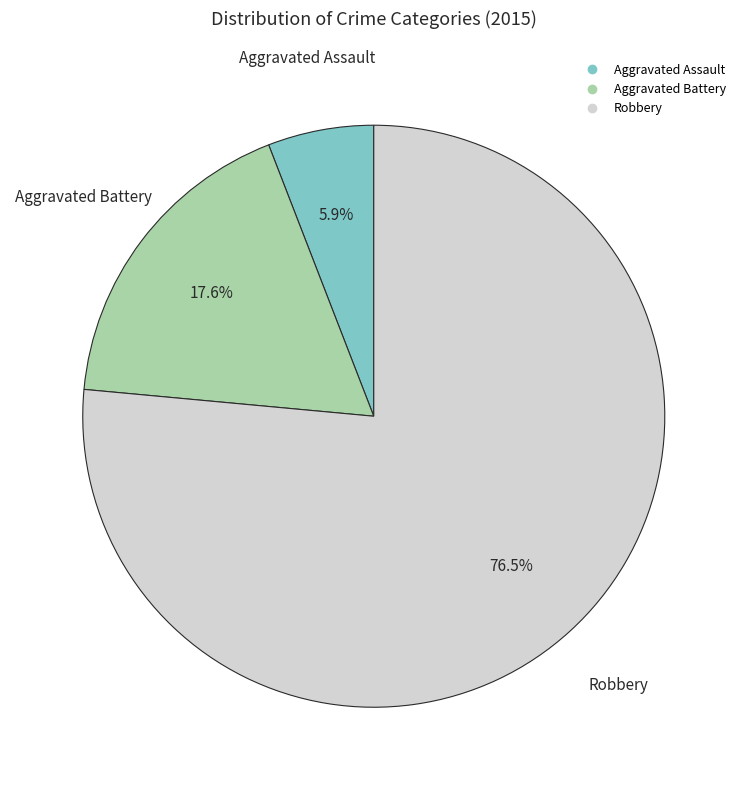

Is there any slice that represents more than half of the pie?

Yes